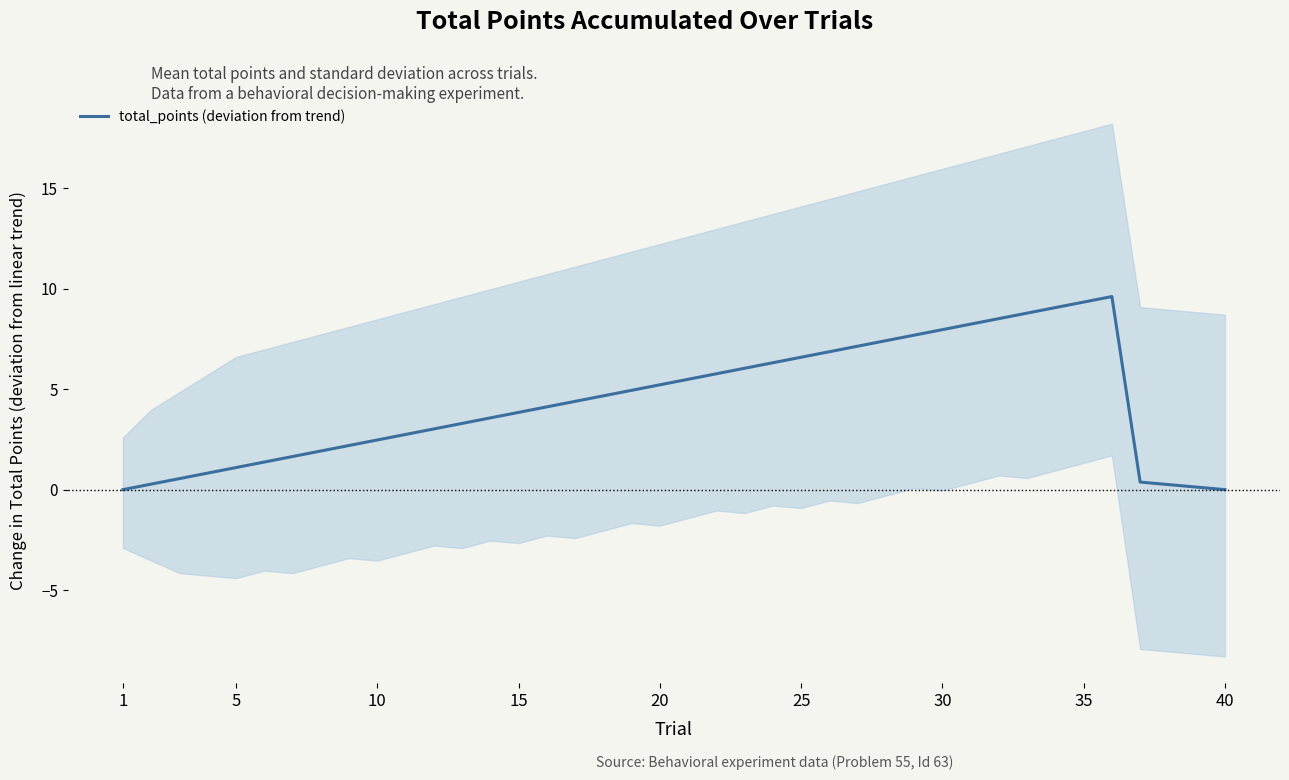

At which category does the chart reach its minimum across all series?

1